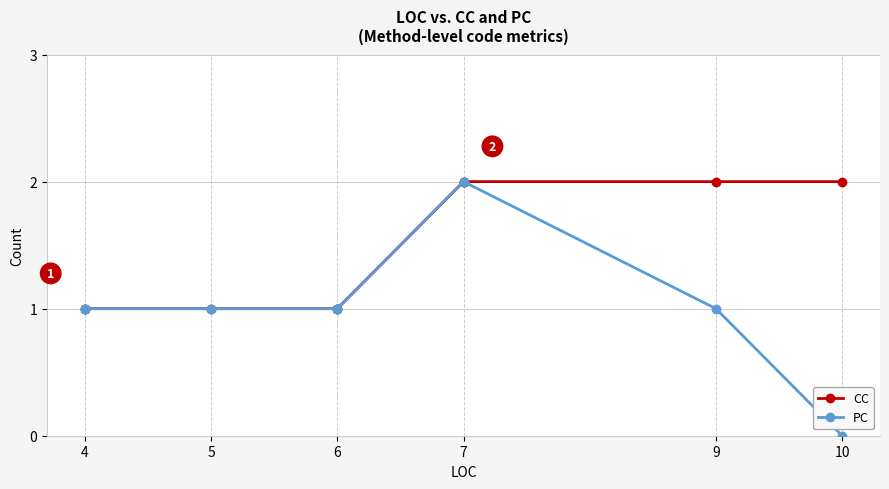

True or false: PC and CC intersect in this chart.

False